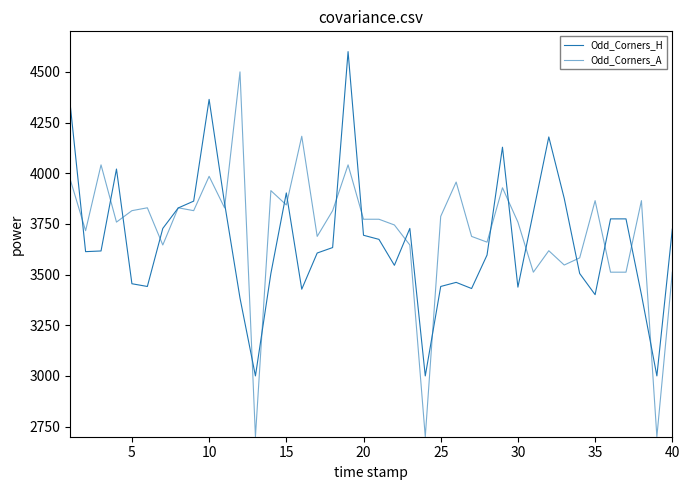

Does the chart have visible grid lines?

No